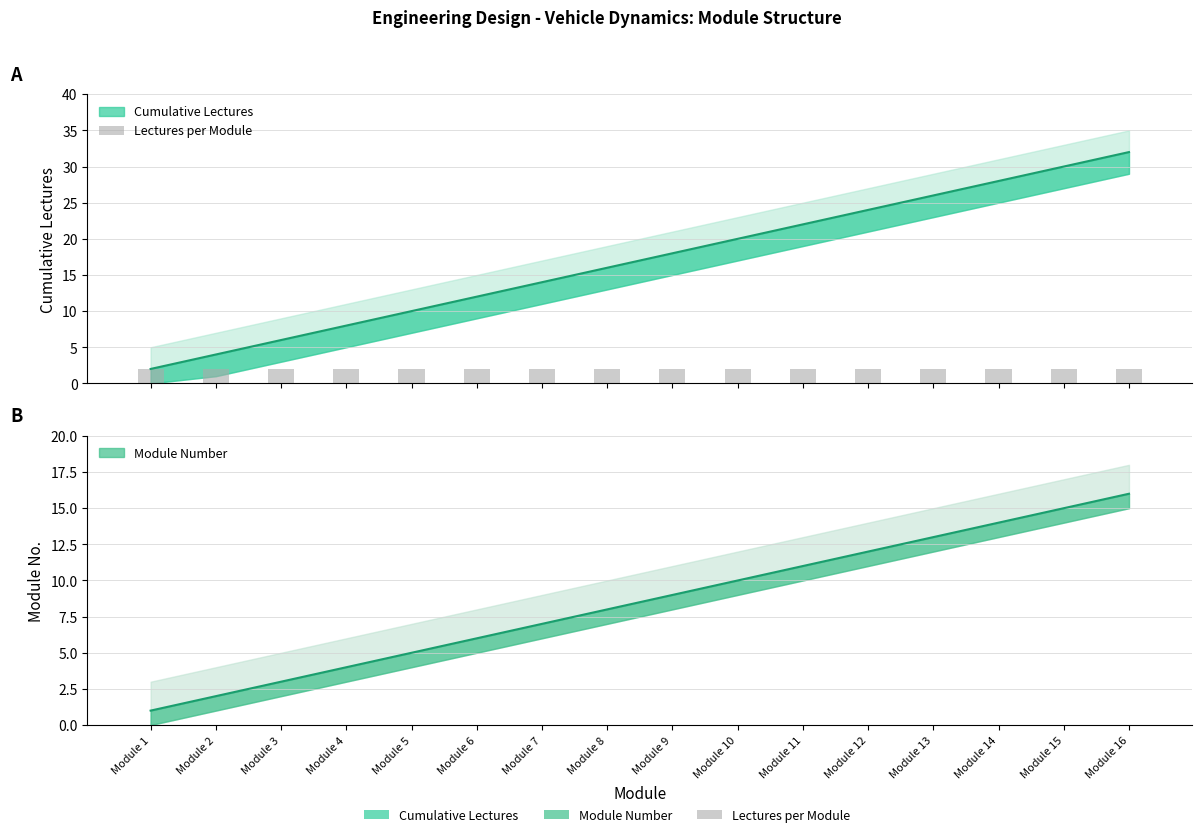

Reading left to right, list all the values displayed in this chart.

Cumulative Lectures: 2	4	6	8	10	12	14	16	18	20	22	24	26	28	30	32
Module Number: 1	2	3	4	5	6	7	8	9	10	11	12	13	14	15	16